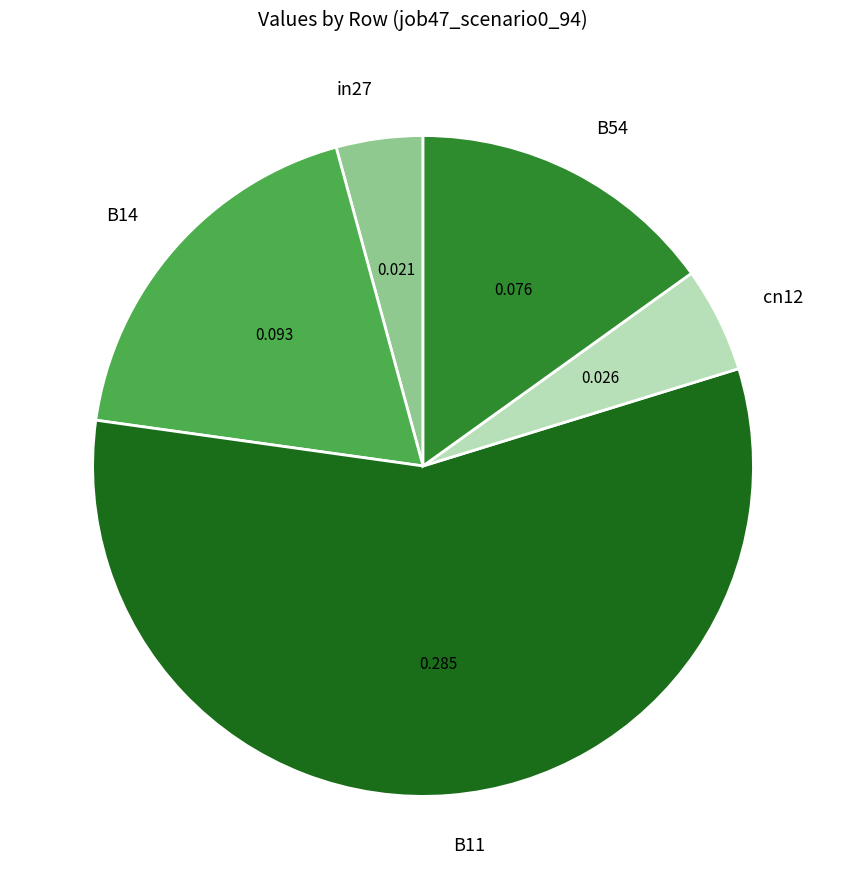

Combined, do B11 and B14 account for over 50%?

Yes